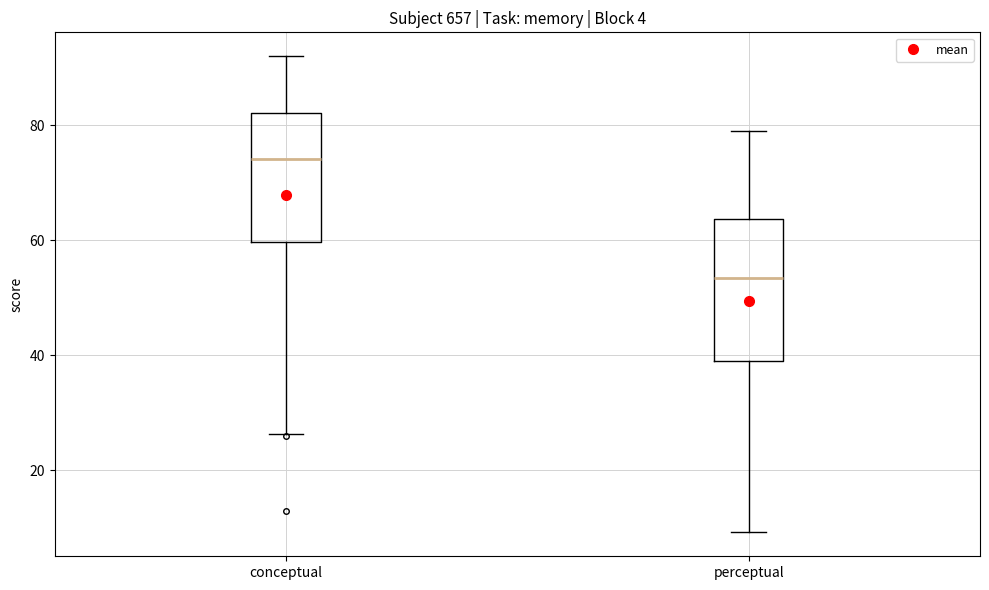

Reading left to right, read every box against the y-axis: the position of its median line, the range the box covers, and the ends of its whiskers. The values are not printed on the chart, so give them approximately, as read against the axis.

conceptual: median 74, box 60 to 82, whiskers 26 to 92
perceptual: median 54, box 38 to 64, whiskers 10 to 80